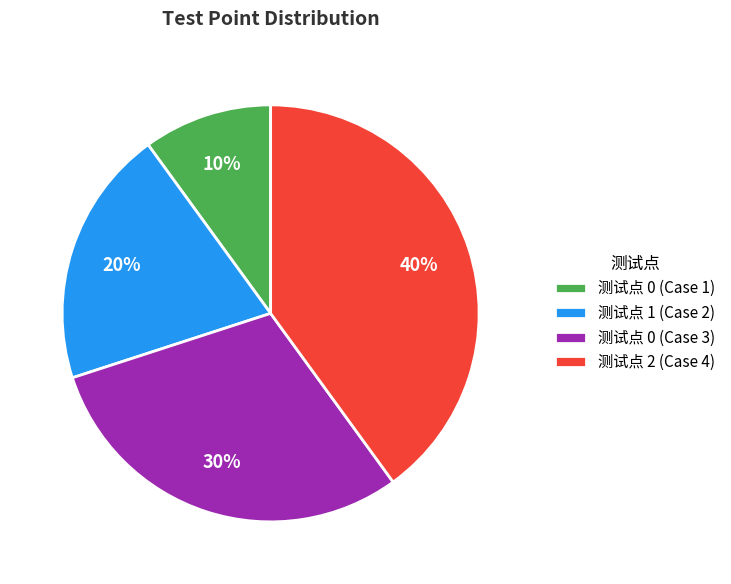

Is there any slice that represents more than half of the pie?

No